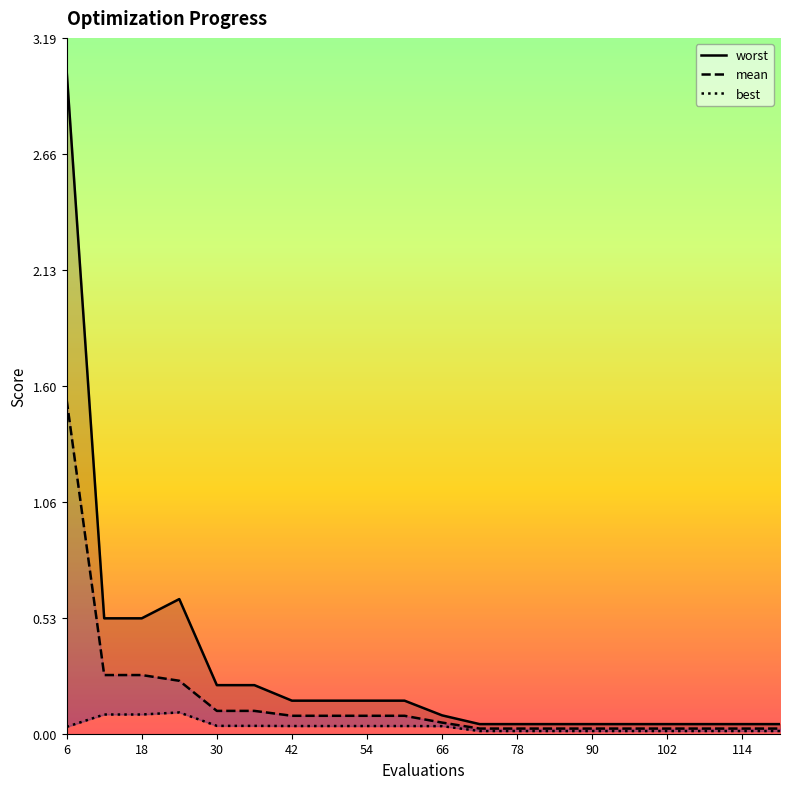

How many lines are shown in the chart?

3